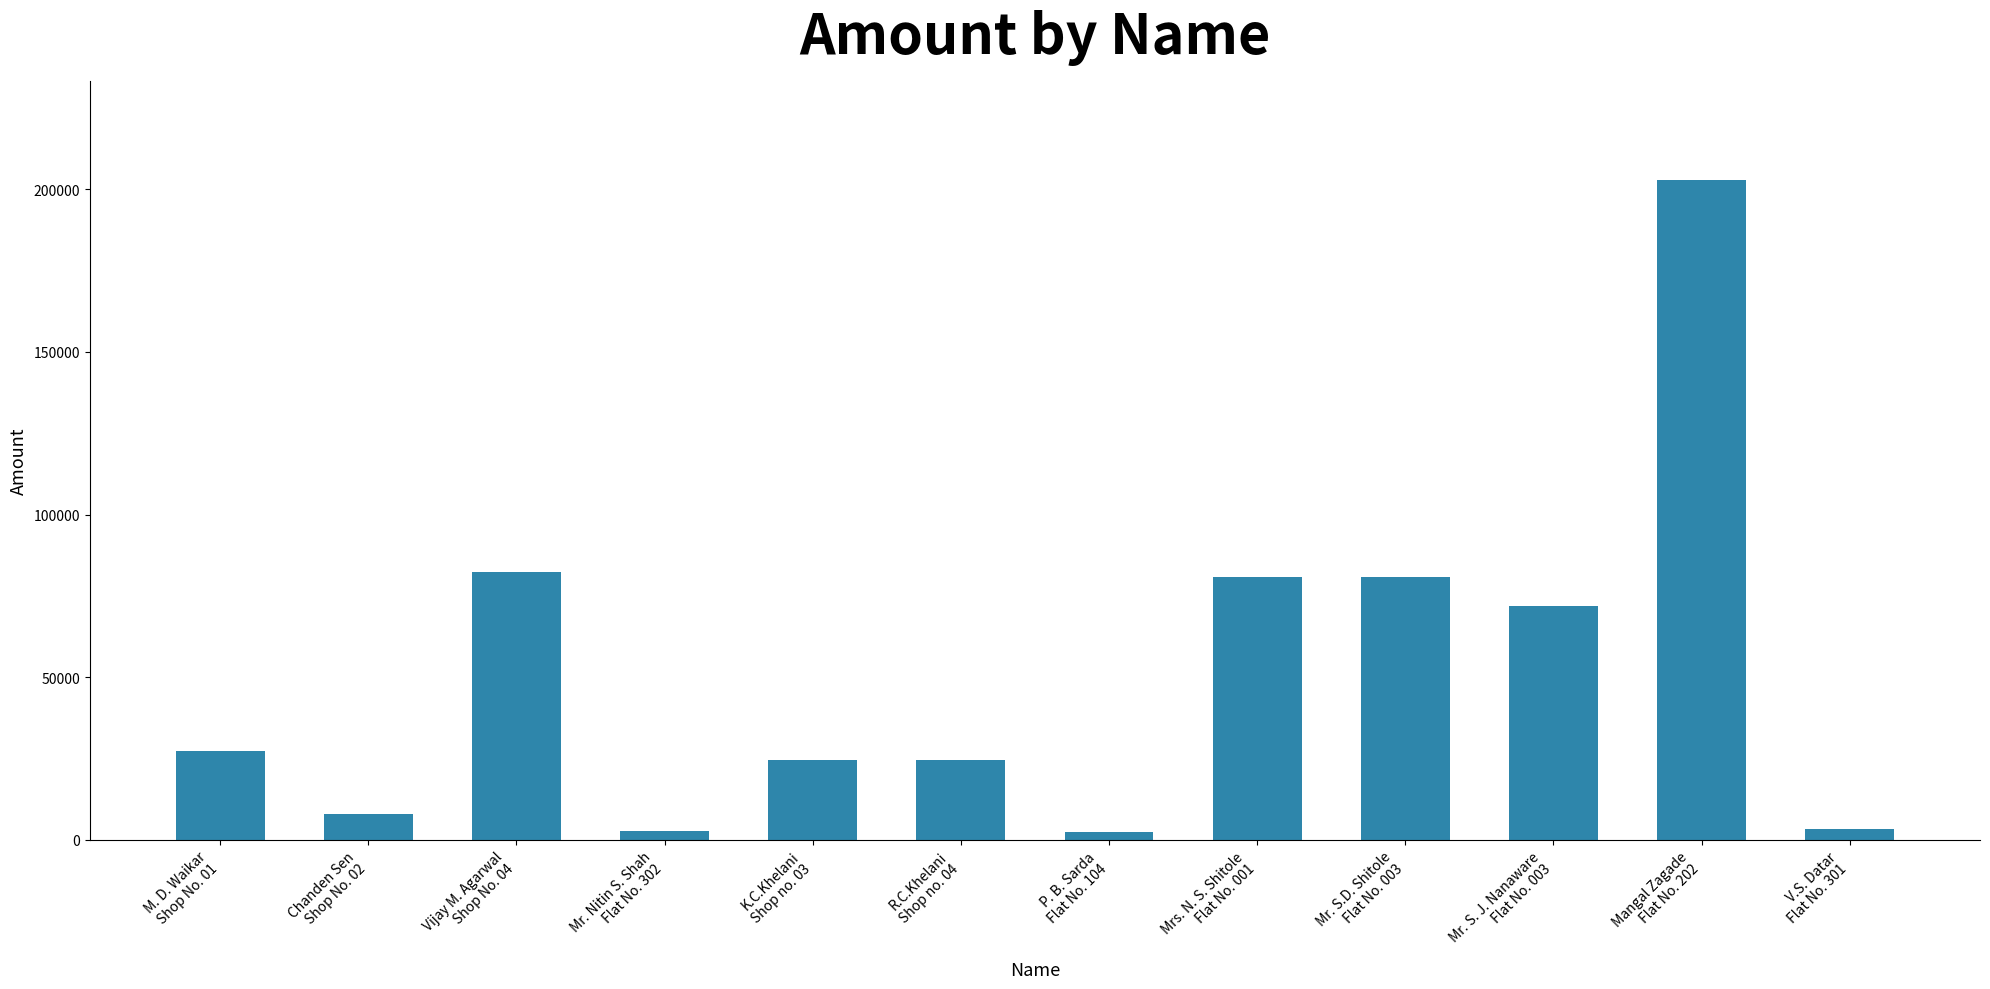

What is the change in value from P. B. Sarda
Flat No. 104 to V.S. Datar
Flat No. 301?

+900